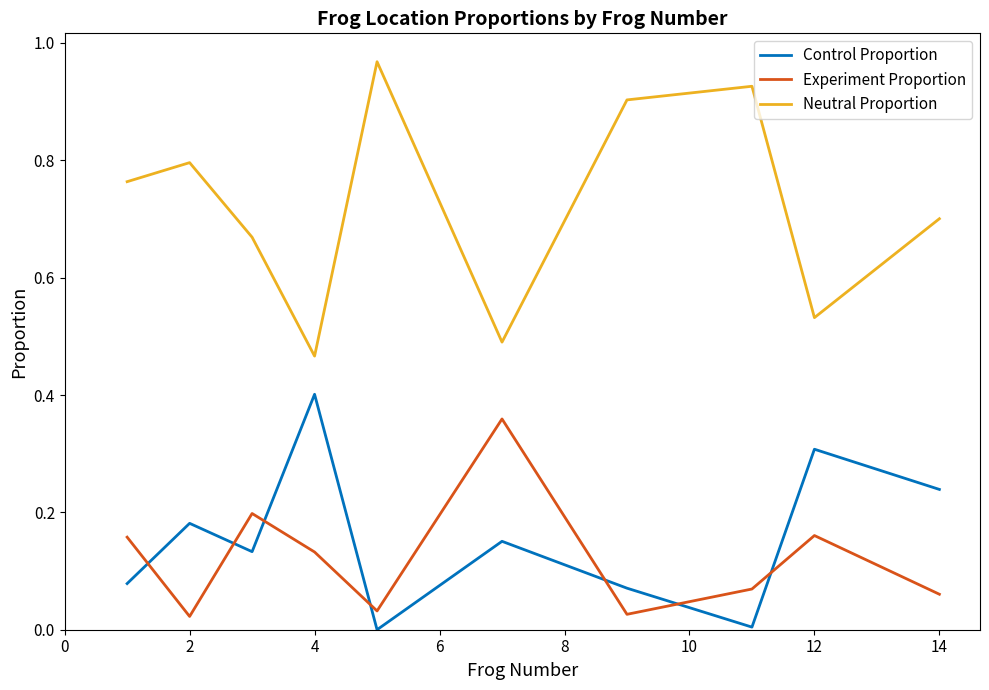

Which series has the largest total across all categories?

Neutral Proportion